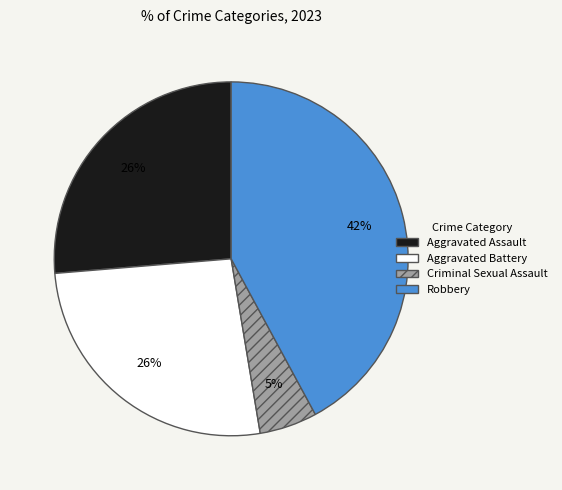

How many segments does this pie chart have?

4